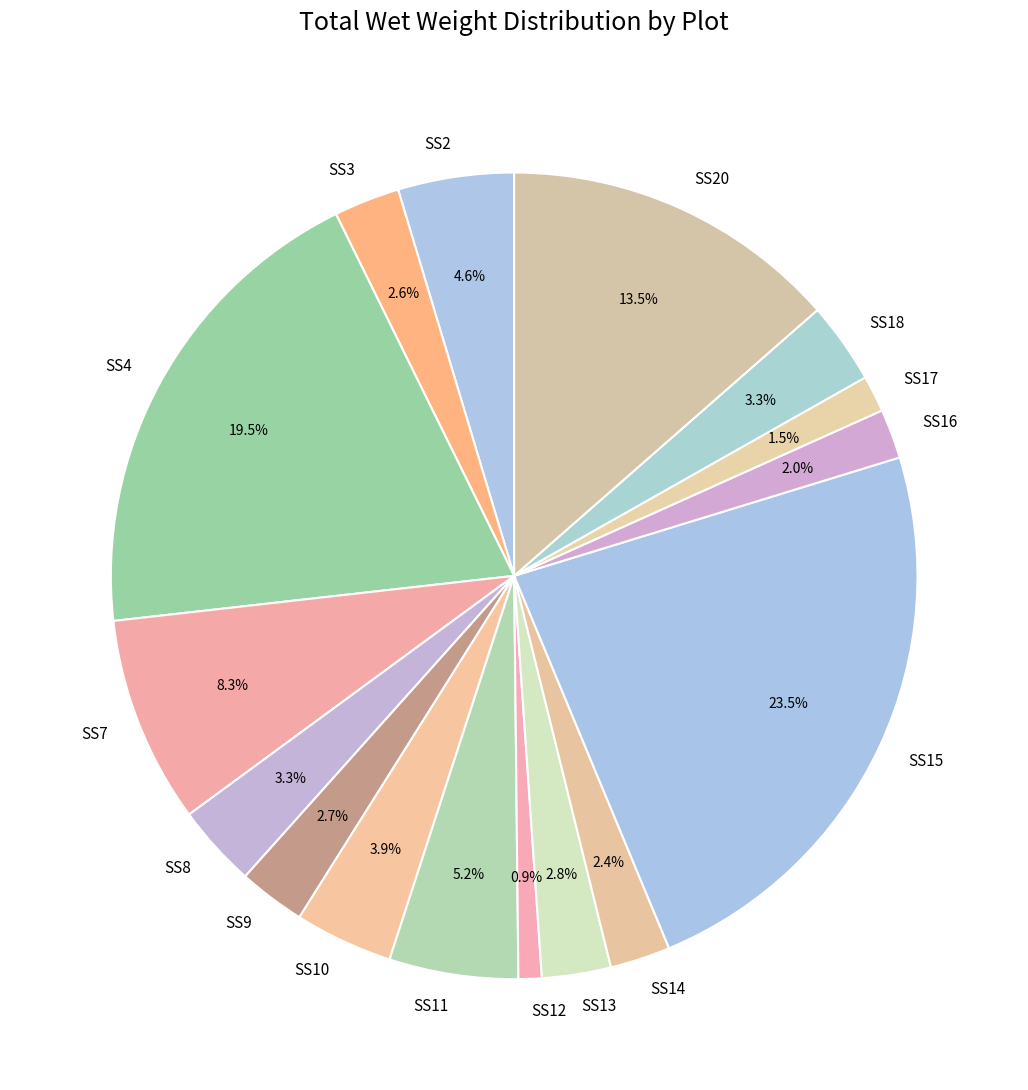

Does SS10 represent more than half of the total?

No